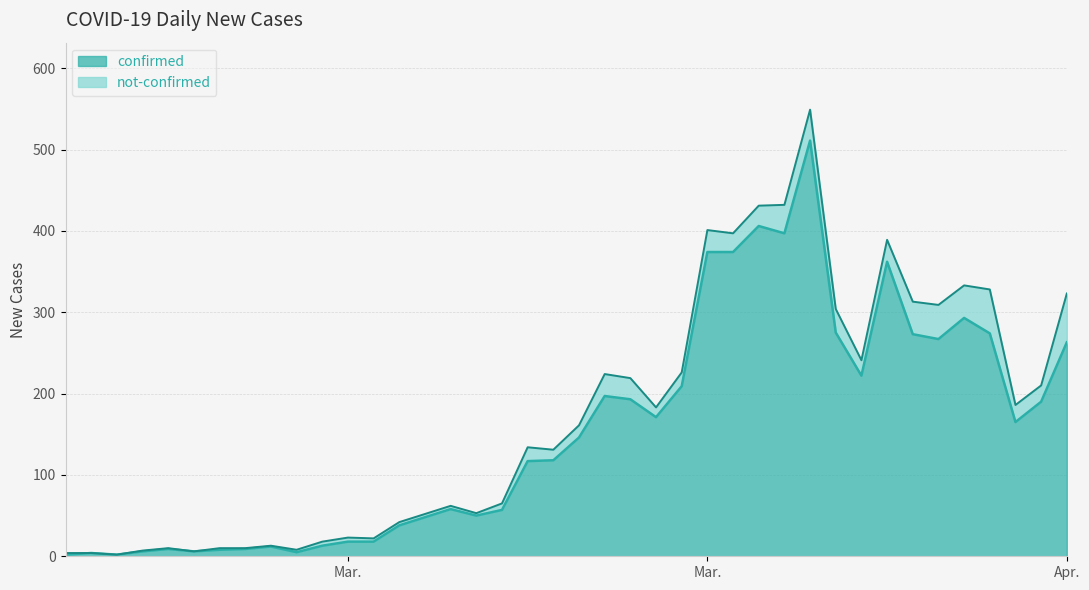

What is the average value?

154